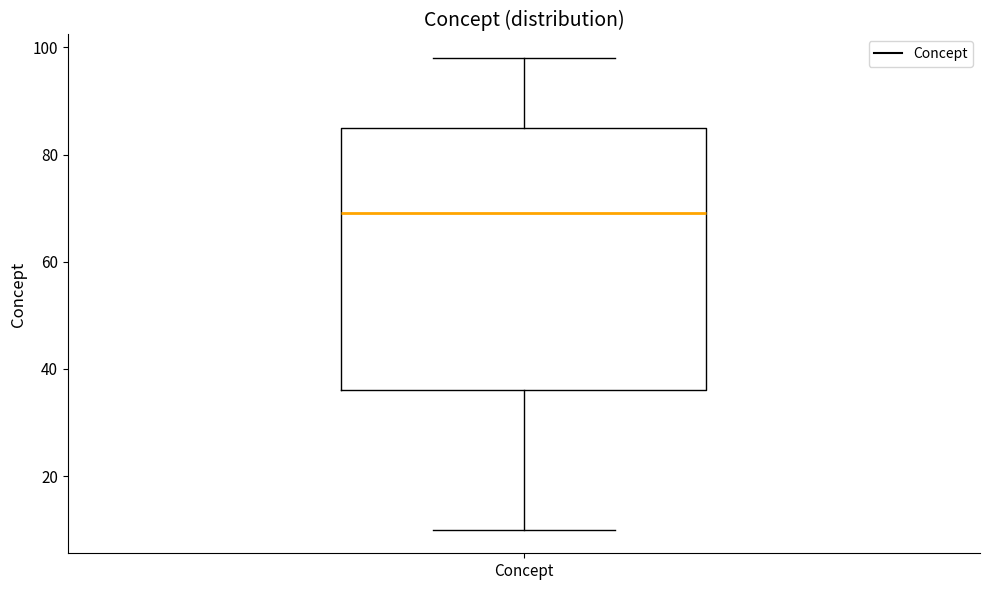

Transcribe this box plot: give where the median line is, the range the box spans, and where the two whiskers end, as read against the y-axis. The values are not printed on the chart, so give them approximately, as read against the axis.

median 70, box 36 to 86, whiskers 10 to 98